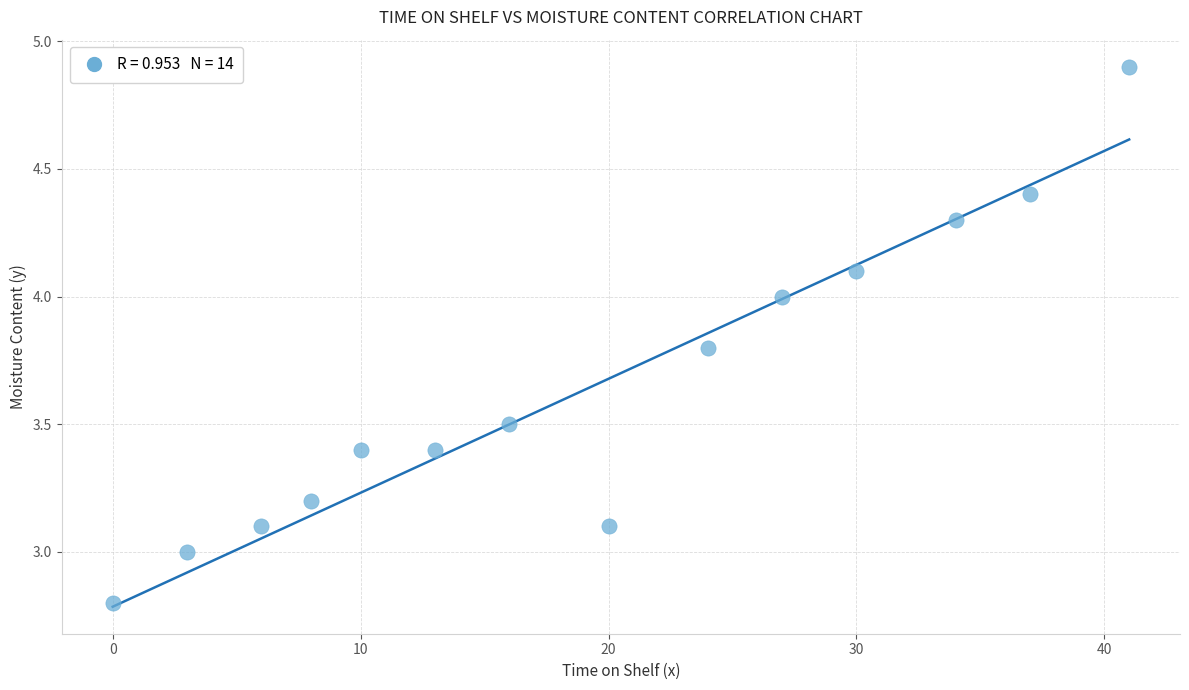

What is the range of X values (max minus min)?

41.0